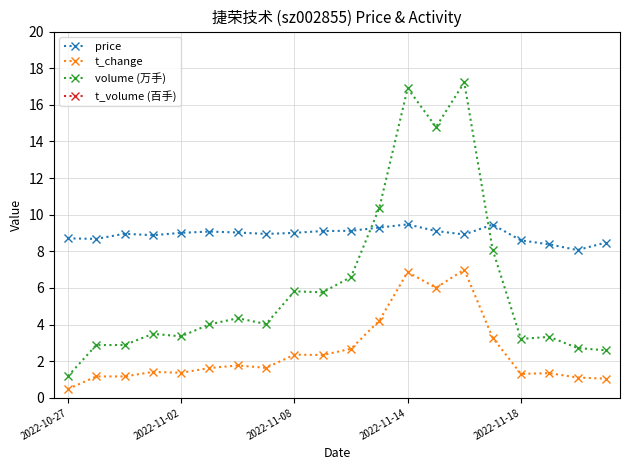

How many values in the t_change series are below 1?

1